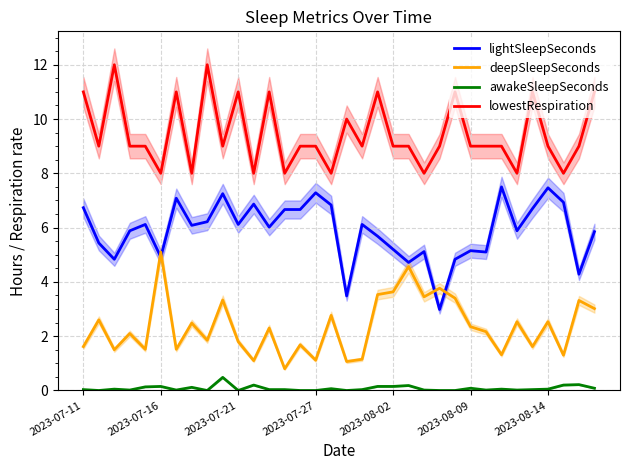

What is the difference between the second highest and second lowest values in the lightSleepSeconds series?

4.0